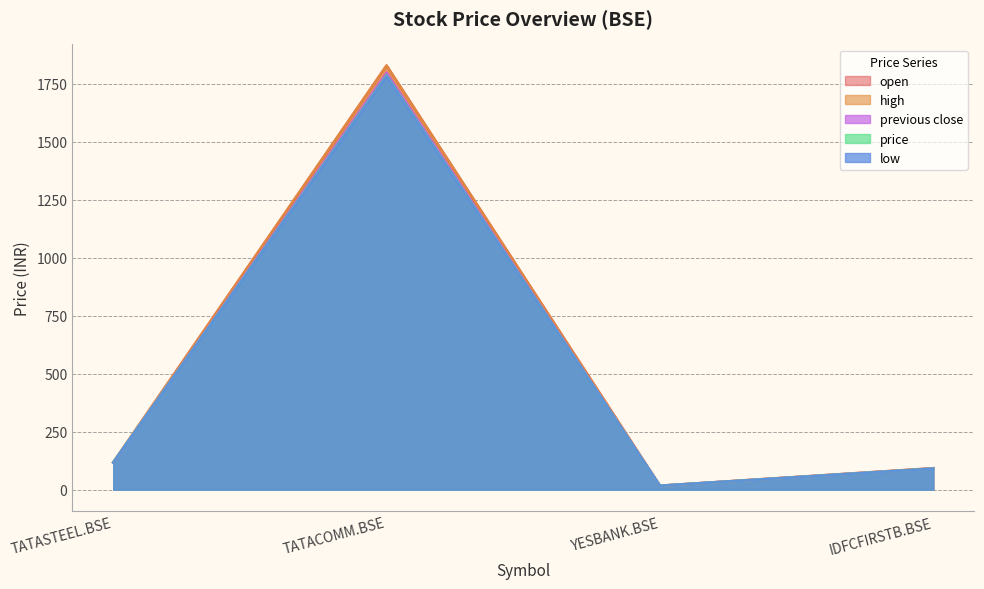

Between YESBANK.BSE and TATASTEEL.BSE, which is larger?

TATASTEEL.BSE